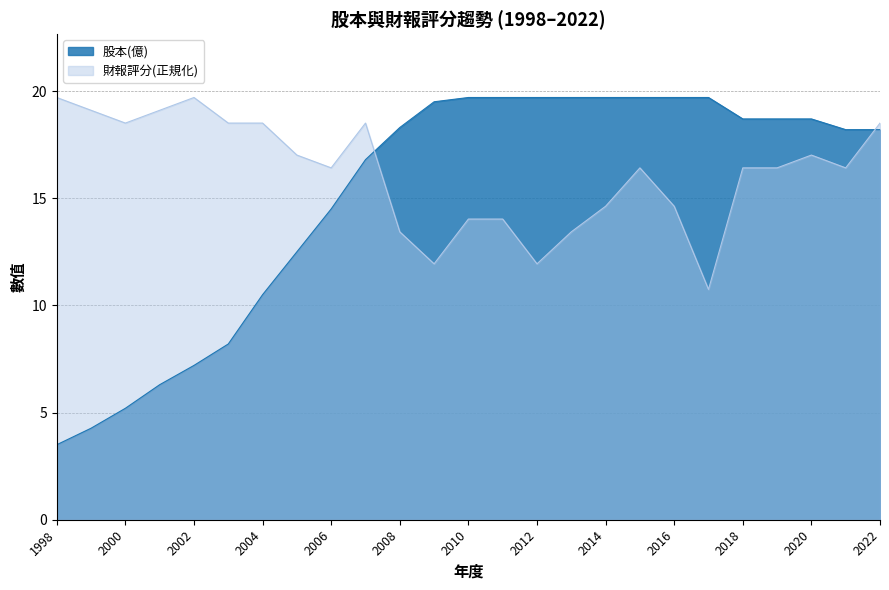

Reading left to right, what are all the values shown in this chart?

股本(億): 1998=3.5	1999=4.3	2000=5.2	2001=6.3	2002=7.2	2003=8.2	2004=10.5	2005=12.5	2006=14.5	2007=16.8	2008=18.3	2009=19.5	2010=19.7	2011=19.7	2012=19.7	2013=19.7	2014=19.7	2015=19.7	2016=19.7	2017=19.7	2018=18.7	2019=18.7	2020=18.7	2021=18.2	2022=18.2
財報評分: 1998=19.7	1999=19.1	2000=18.5	2001=19.1	2002=19.7	2003=18.5	2004=18.5	2005=17.0	2006=16.4	2007=18.5	2008=13.4	2009=11.9	2010=14.0	2011=14.0	2012=11.9	2013=13.4	2014=14.6	2015=16.4	2016=14.6	2017=10.7	2018=16.4	2019=16.4	2020=17.0	2021=16.4	2022=18.5